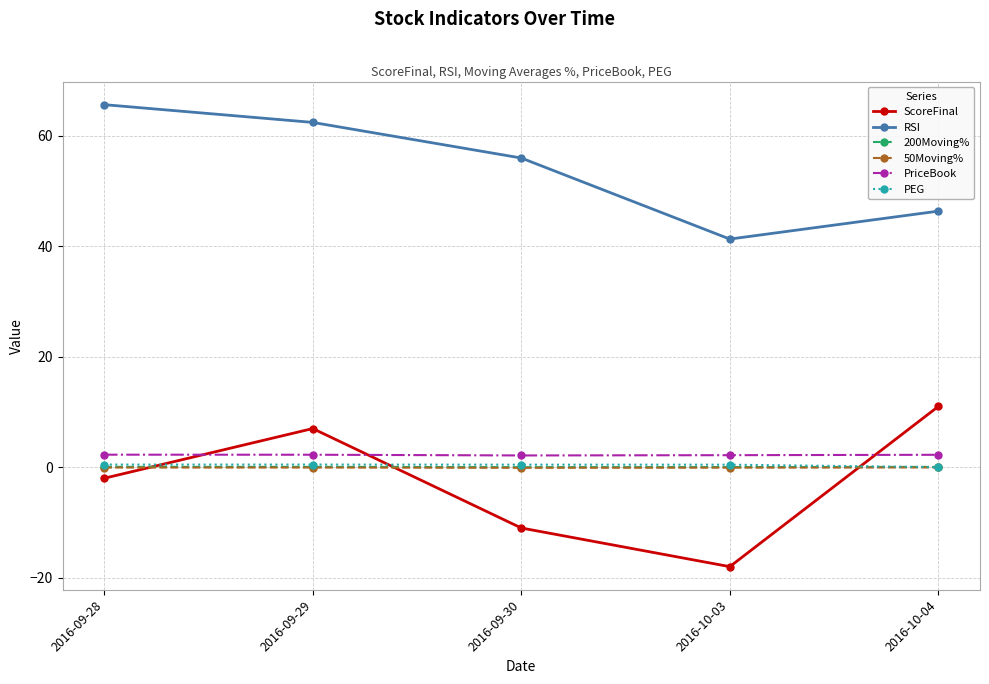

True or false: PriceBook has a value of 2.3 at 2016-09-29.

True